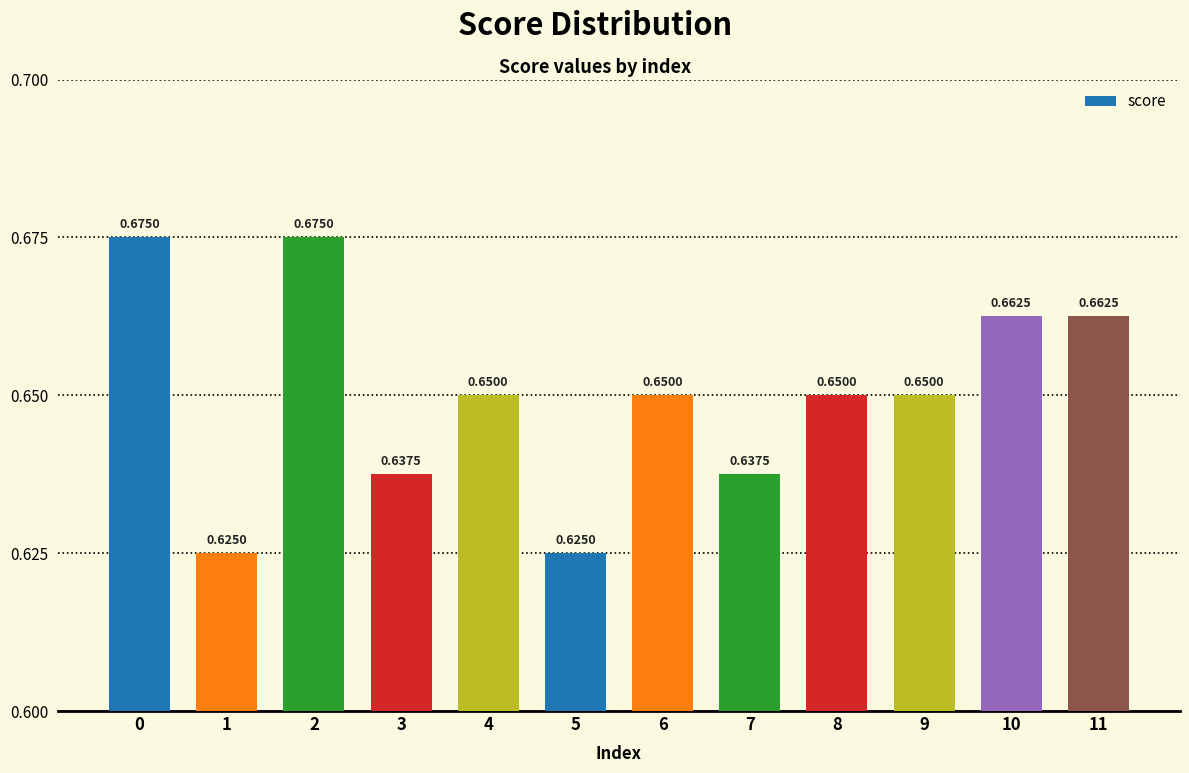

How many bars are there in total?

12